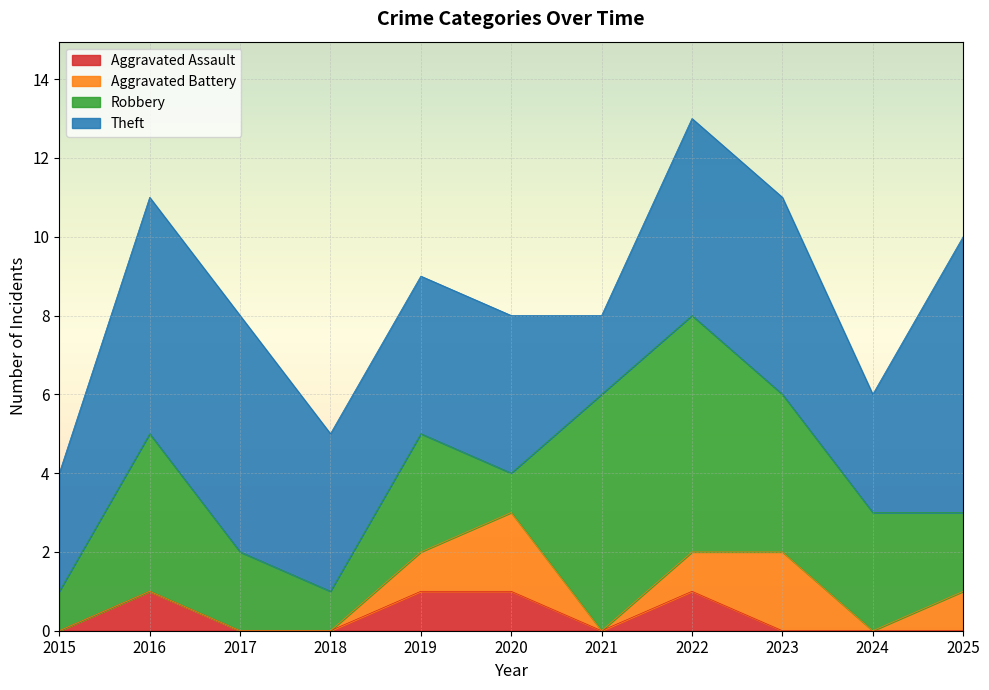

Which series has the largest total across all categories?

Theft